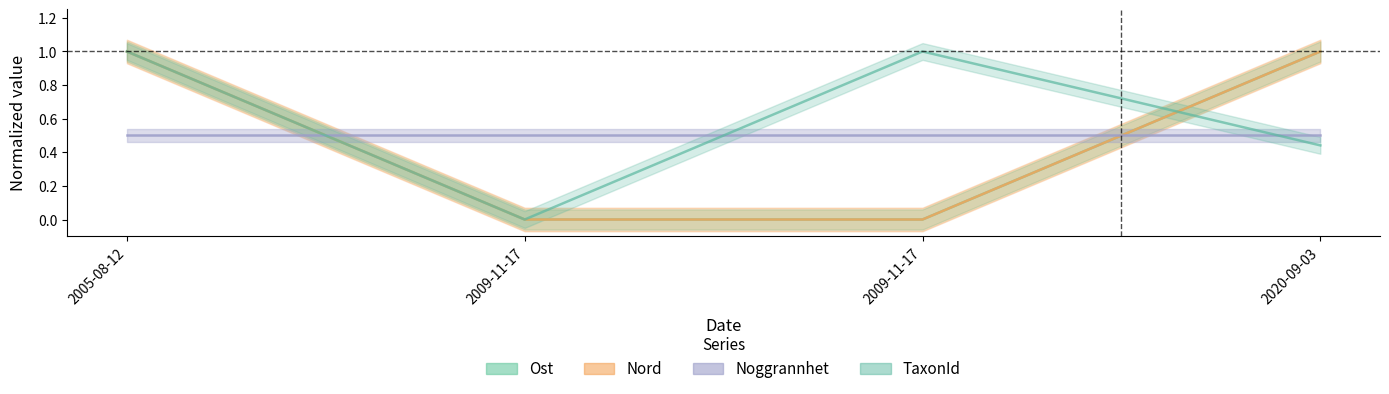

At which category is the sum across all series the highest?

2005-08-12